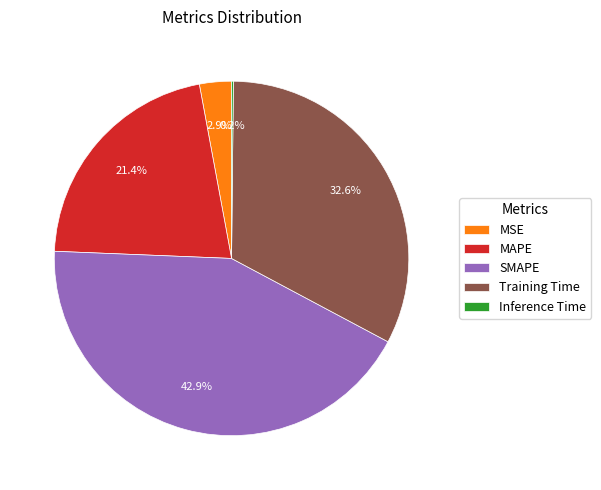

Which has a higher value, Training Time or SMAPE?

SMAPE